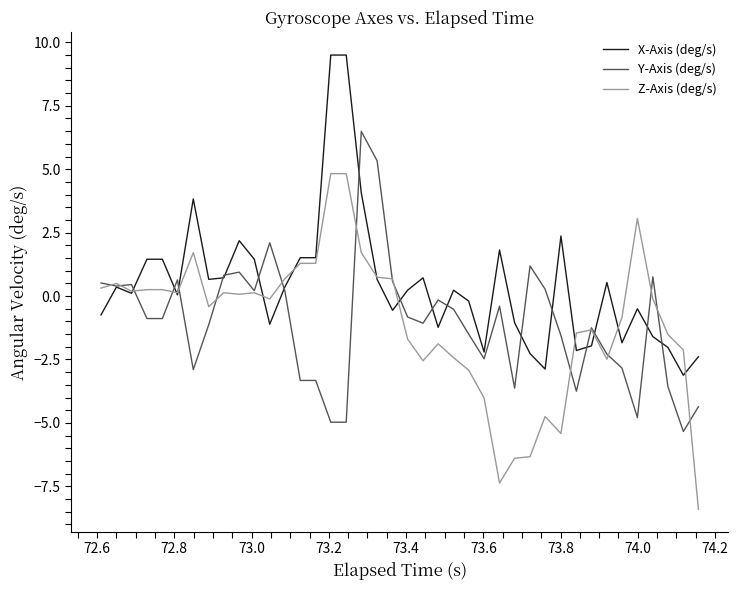

What is the minimum value shown in the chart?

-8.4